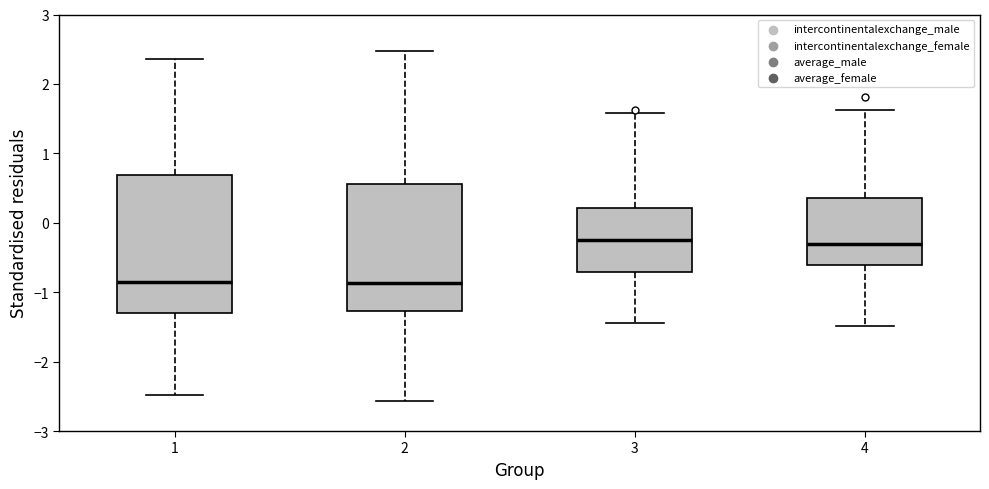

Reading left to right, read every box against the y-axis: the position of its median line, the range the box covers, and the ends of its whiskers. The values are not printed on the chart, so give them approximately, as read against the axis.

1: median -0.8, box -1.3 to 0.7, whiskers -2.5 to 2.4
2: median -0.9, box -1.3 to 0.6, whiskers -2.6 to 2.5
3: median -0.3, box -0.7 to 0.2, whiskers -1.5 to 1.6
4: median -0.3, box -0.6 to 0.4, whiskers -1.5 to 1.6